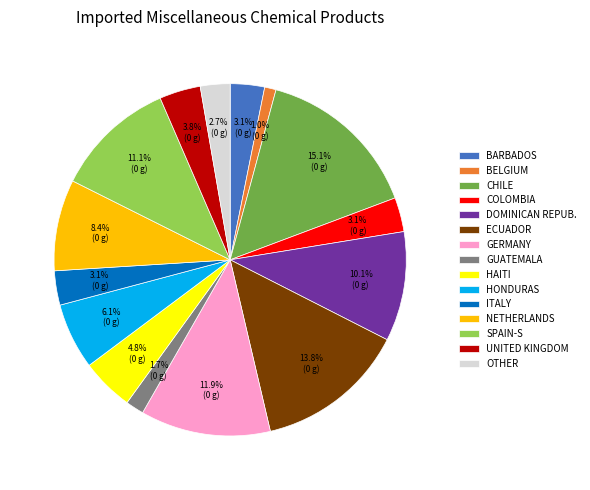

Count the number of slices in the pie.

15